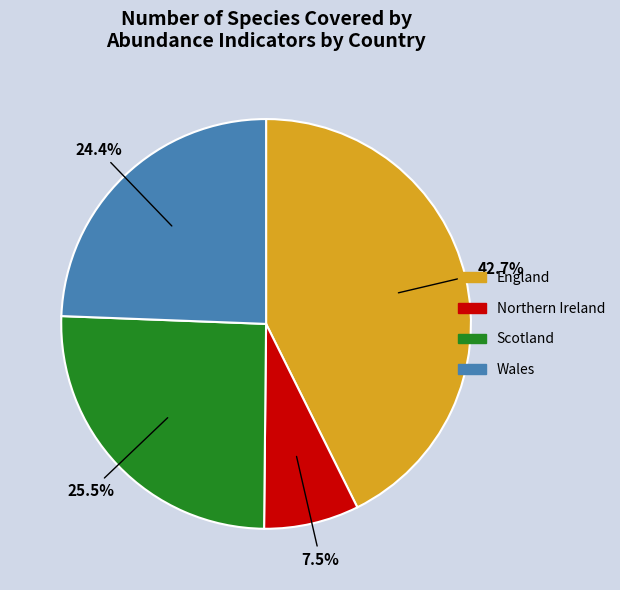

Is there any slice that represents more than half of the pie?

No